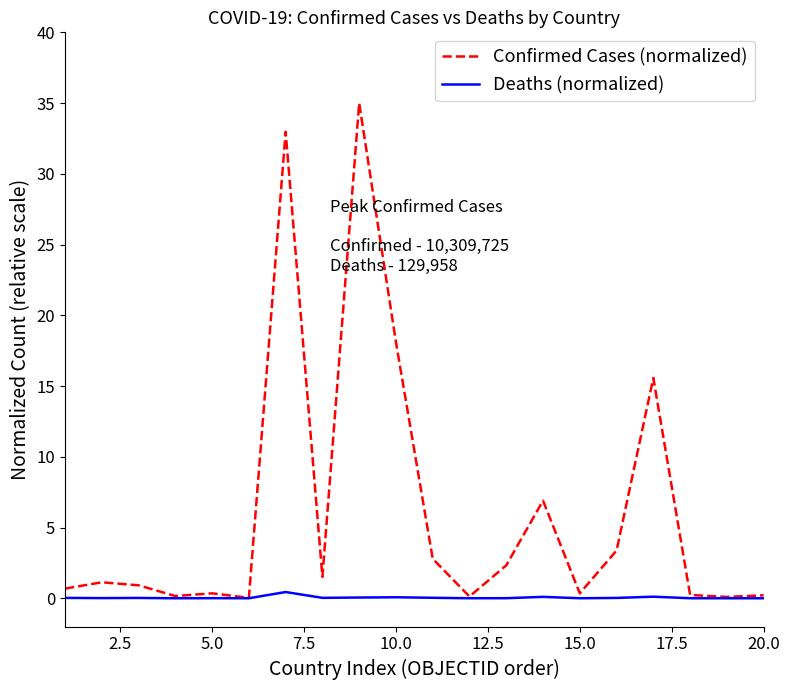

Does the chart display data point markers on the line(s)?

No